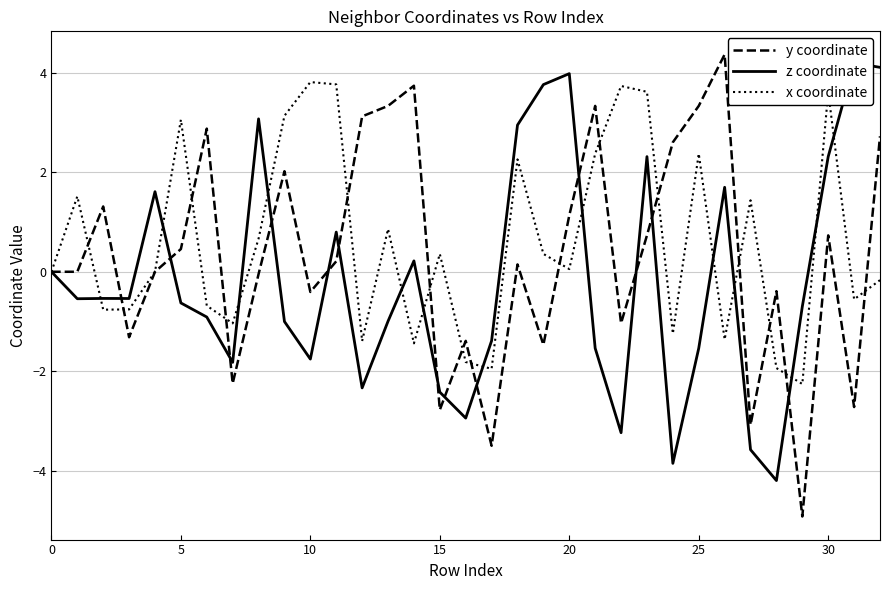

What is the minimum value for y coordinate?

-4.9